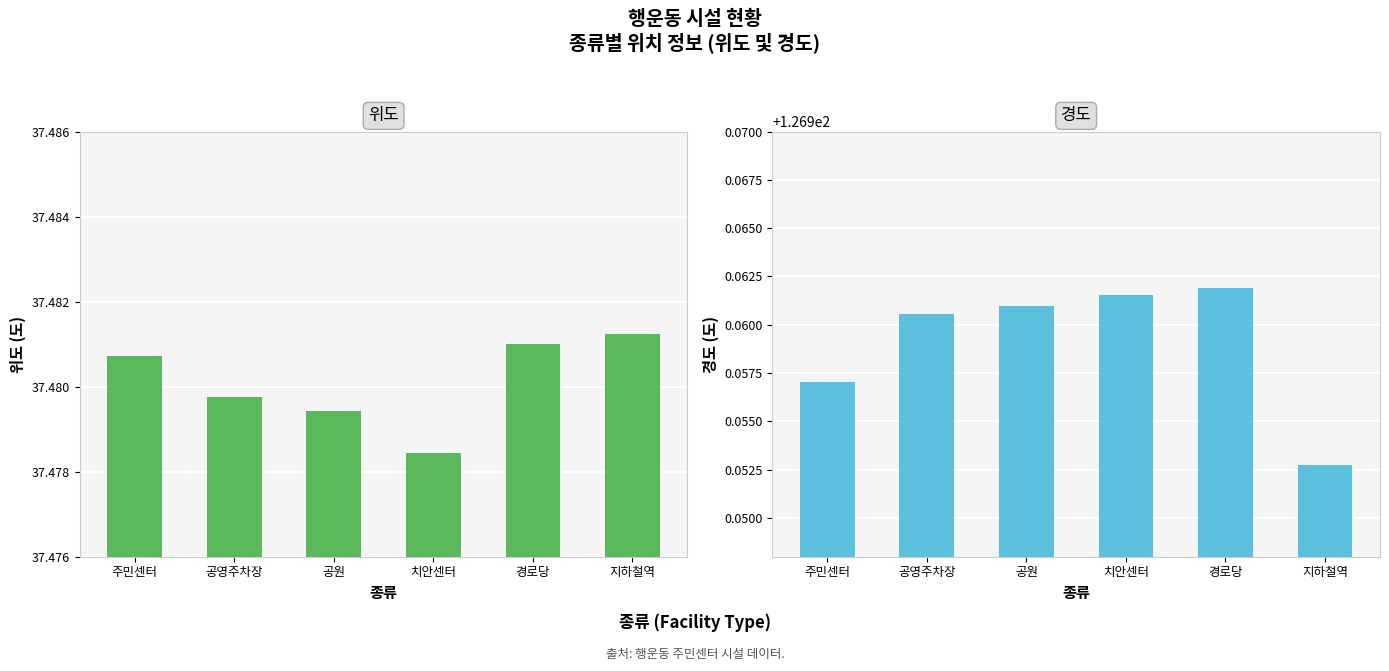

At which label does 위도 reach its minimum?

치안센터